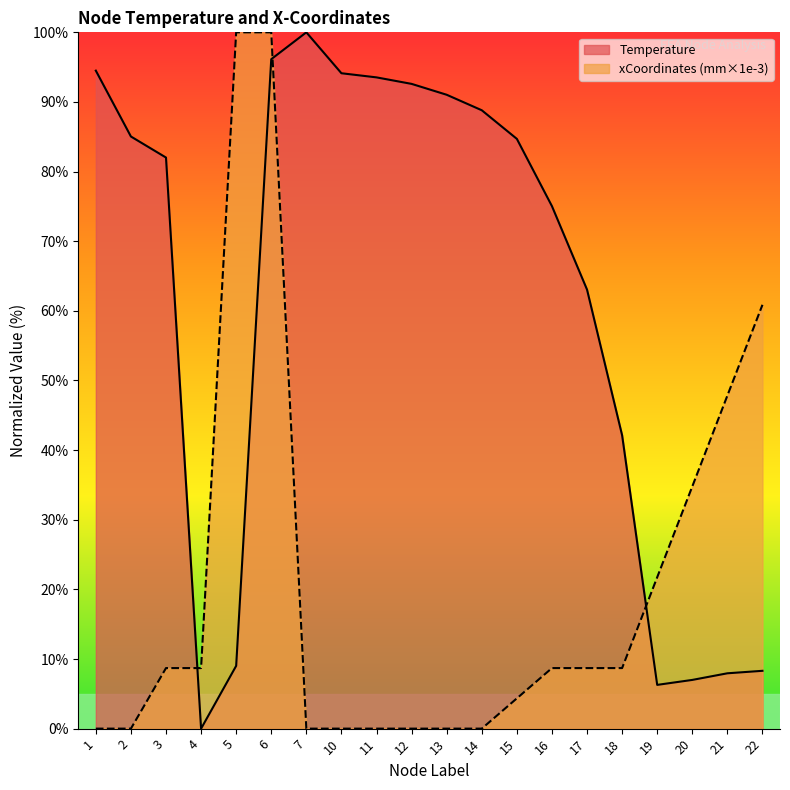

Which category has the lowest value in the xCoordinates series?

7